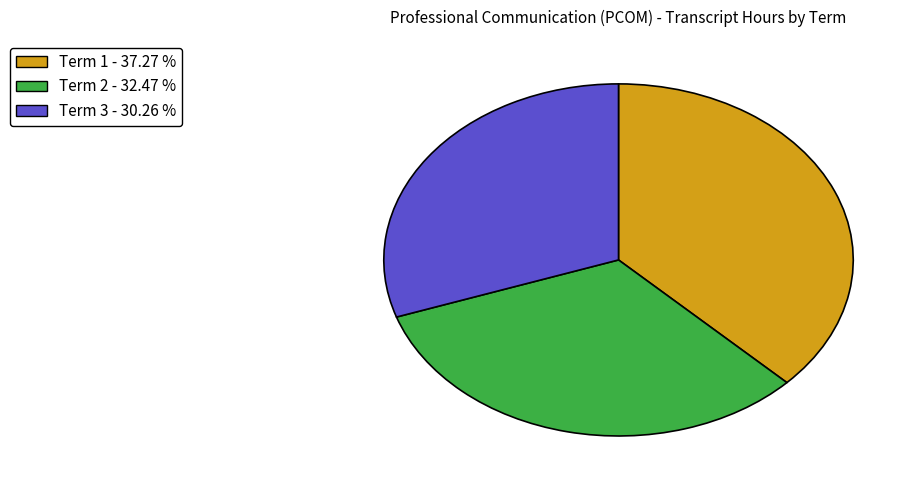

True or false: Term 2 accounts for 32% of the total.

True